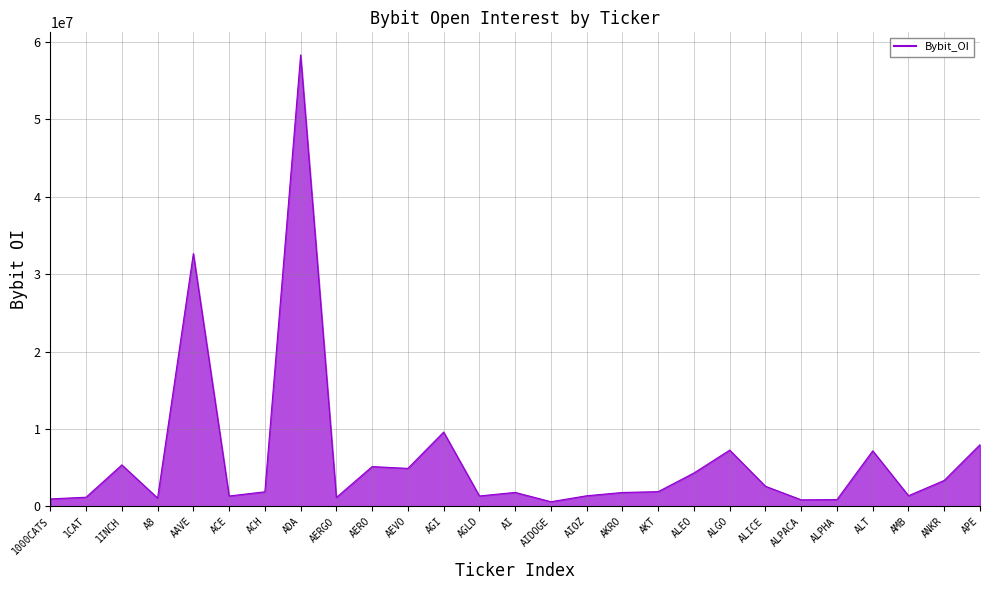

Rank the categories by value from lowest to highest.

AIDOGE, ALPACA, ALPHA, 1000CATS, A8, AERGO, 1CAT, ACE, AGLD, AIOZ, AMB, AKRO, AI, ACH, AKT, ALICE, ANKR, ALEO, AEVO, AERO, 1INCH, ALT, ALGO, APE, AGI, AAVE, ADA